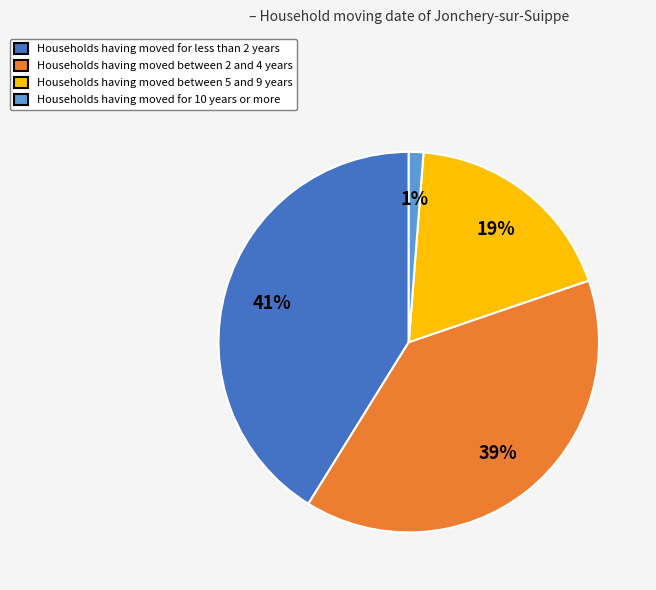

What percentage is the Households having moved for 10 years or more slice, to the nearest percent?

1%